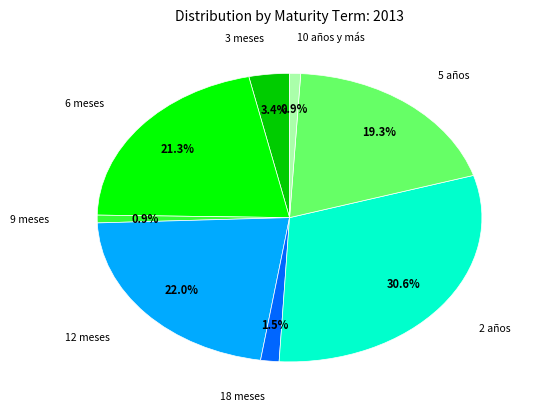

Is there a majority slice in this chart?

No